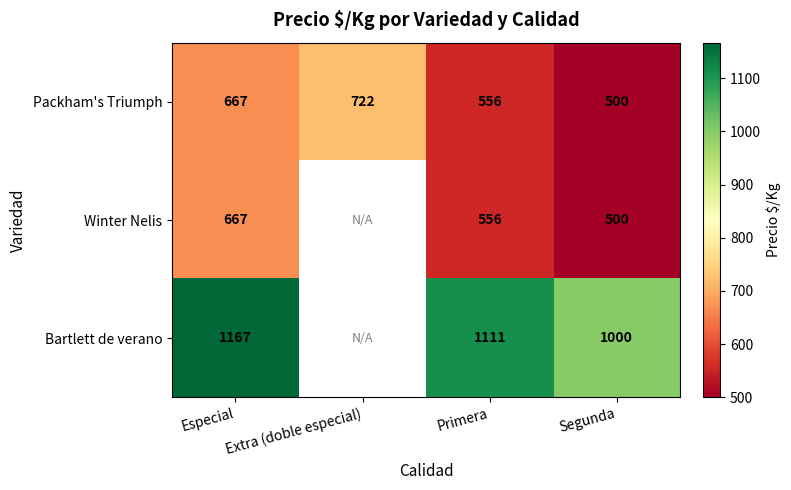

What is the difference between the highest and lowest values at Especial?

500